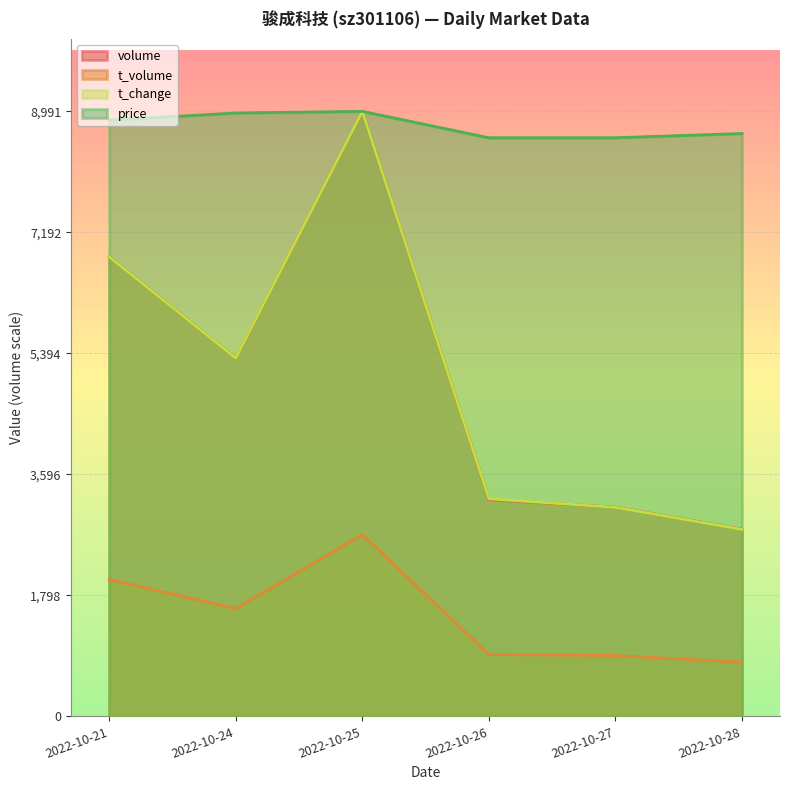

Which category has the highest value in the volume series?

2022-10-25